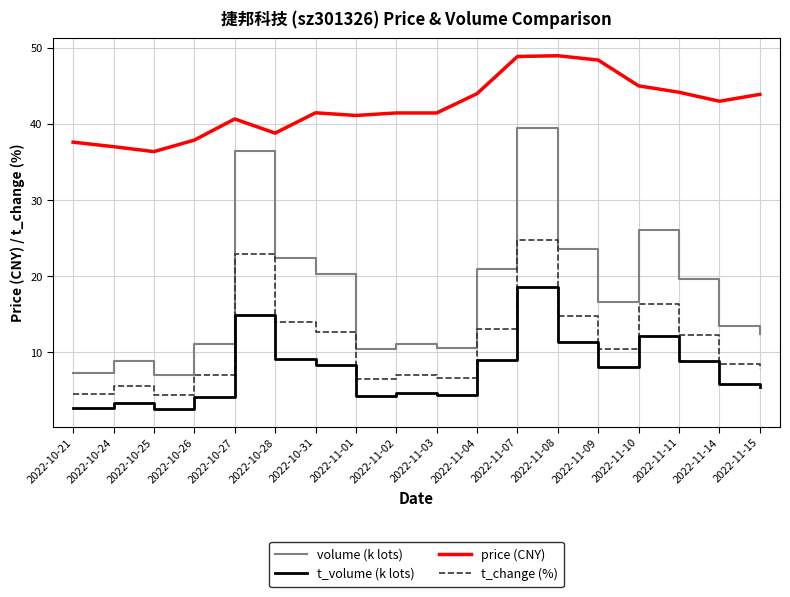

Between 2022-11-04 and 2022-11-10, which series saw the biggest shift?

volume (k lots)